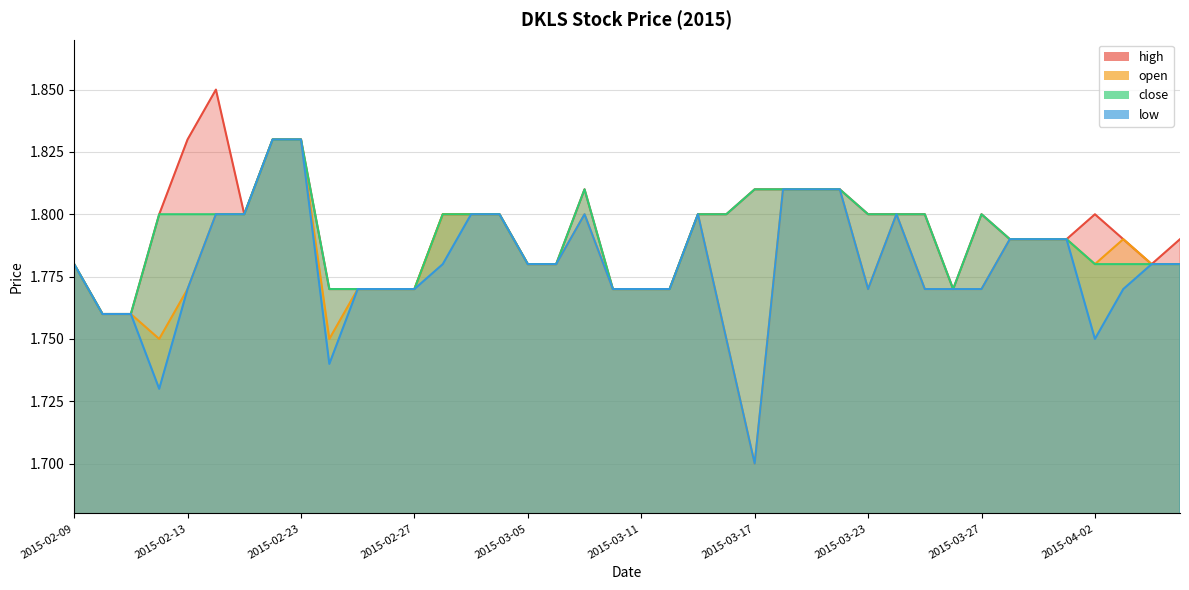

What is the label of the 35th point from the right?

2015-02-16